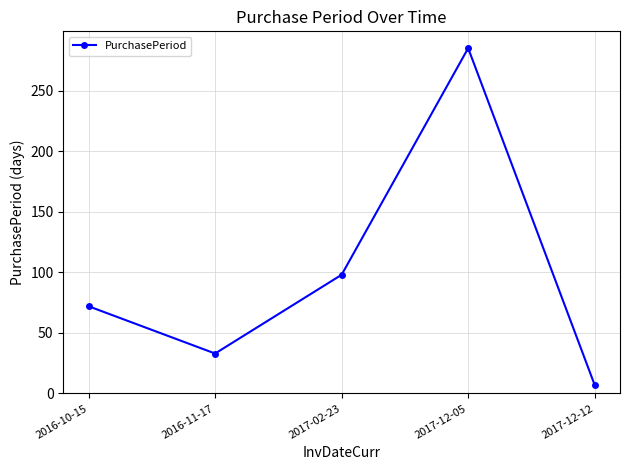

What value does the data have at 2016-10-15?

72